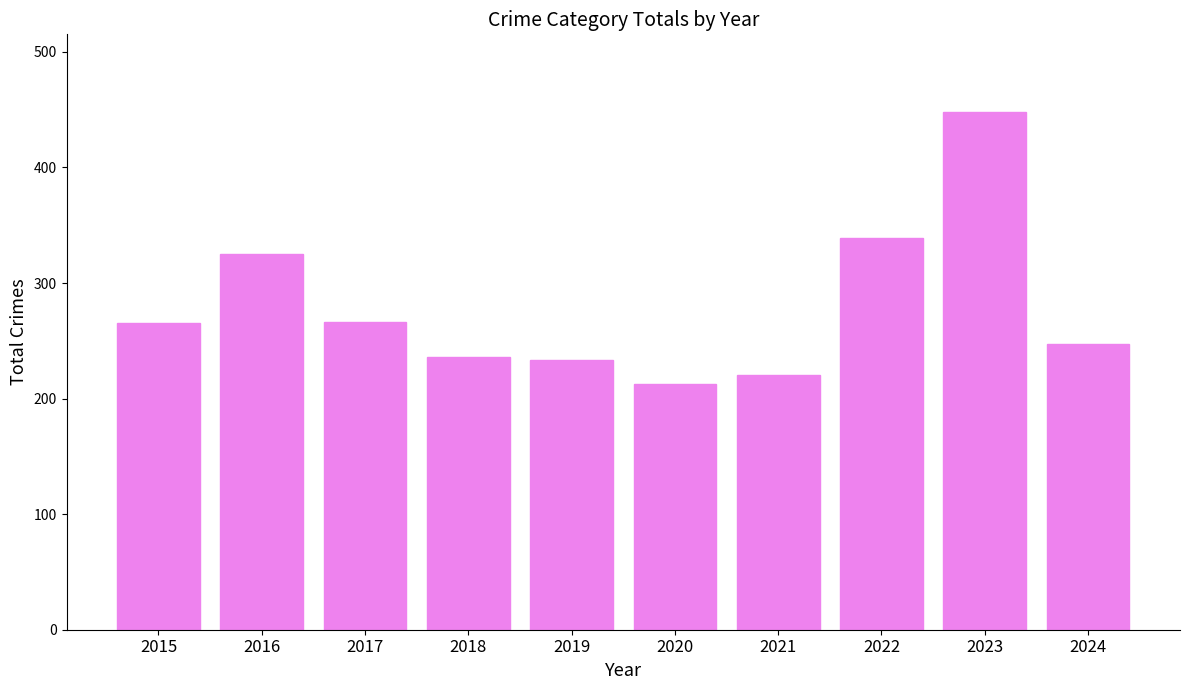

What is the value of the 2nd bar from the left?

325